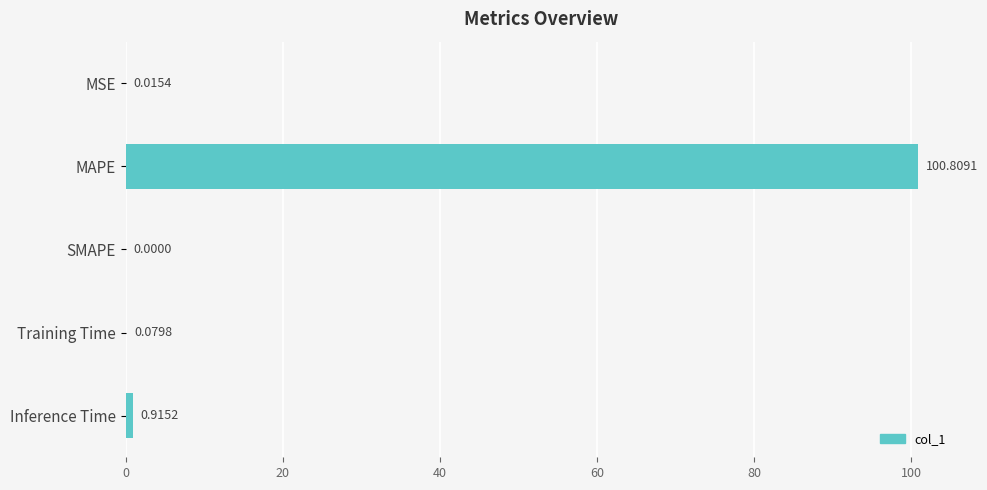

What is the sum of all values?

101.8